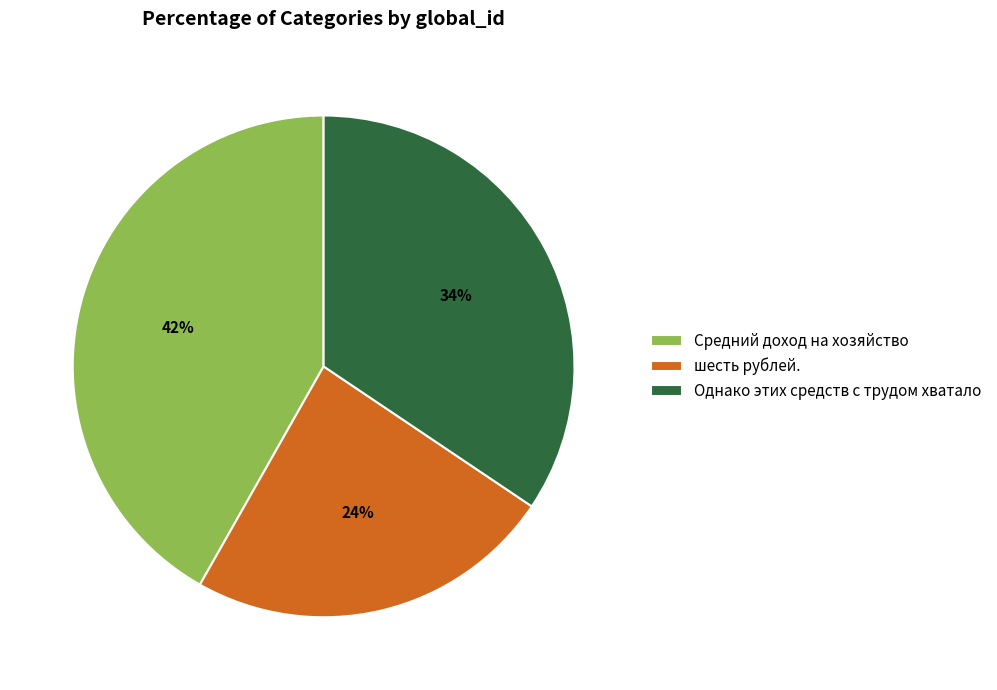

Which slice is the largest?

Средний доход на хозяйство